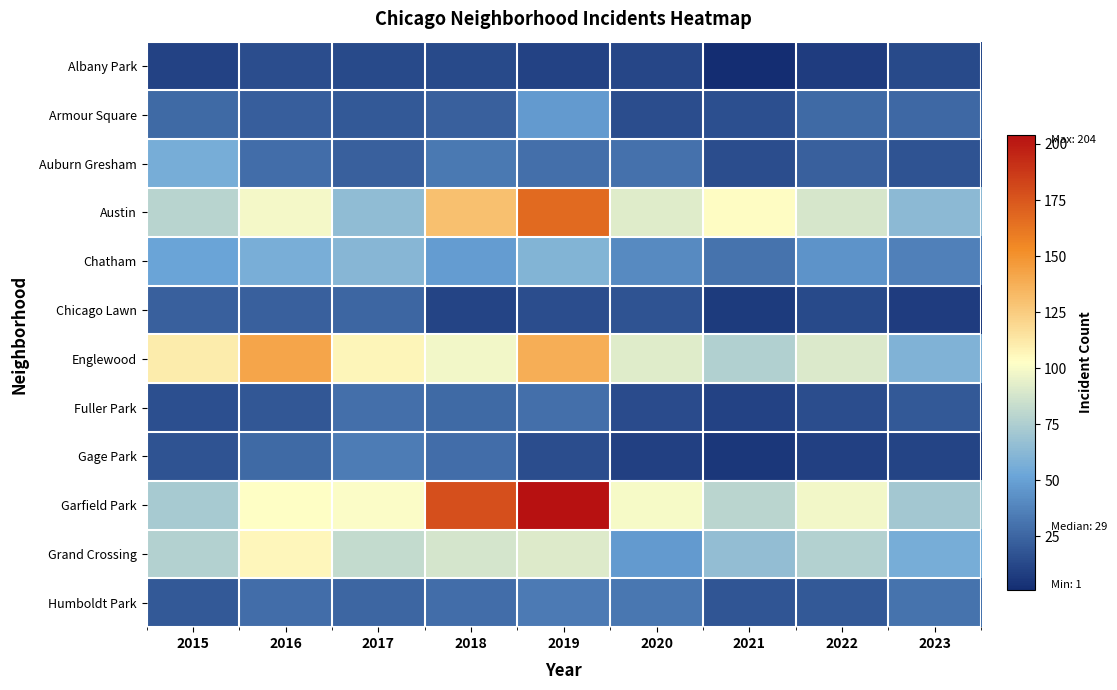

Reading right to left, what are all the values shown in this chart?

Albany Park: 2023=13	2022=8	2021=1	2020=12	2019=10	2018=13	2017=13	2016=15	2015=10
Armour Square: 2023=26	2022=27	2021=16	2020=15	2019=47	2018=23	2017=20	2016=22	2015=27
Auburn Gresham: 2023=17	2022=23	2021=15	2020=30	2019=29	2018=33	2017=23	2016=28	2015=56
Austin: 2023=63	2022=89	2021=104	2020=92	2019=167	2018=130	2017=65	2016=99	2015=78
Chatham: 2023=36	2022=44	2021=31	2020=40	2019=60	2018=48	2017=62	2016=57	2015=51
Chicago Lawn: 2023=8	2022=13	2021=7	2020=17	2019=15	2018=11	2017=25	2016=23	2015=23
Englewood: 2023=59	2022=90	2021=76	2020=92	2019=138	2018=98	2017=107	2016=142	2015=111
Fuller Park: 2023=20	2022=15	2021=10	2020=14	2019=29	2018=27	2017=29	2016=19	2015=16
Gage Park: 2023=11	2022=9	2021=5	2020=9	2019=15	2018=28	2017=35	2016=27	2015=17
Garfield Park: 2023=71	2022=98	2021=79	2020=100	2019=204	2018=178	2017=101	2016=103	2015=73
Grand Crossing: 2023=56	2022=77	2021=66	2020=47	2019=91	2018=88	2017=82	2016=106	2015=77
Humboldt Park: 2023=31	2022=20	2021=18	2020=32	2019=34	2018=28	2017=25	2016=28	2015=20